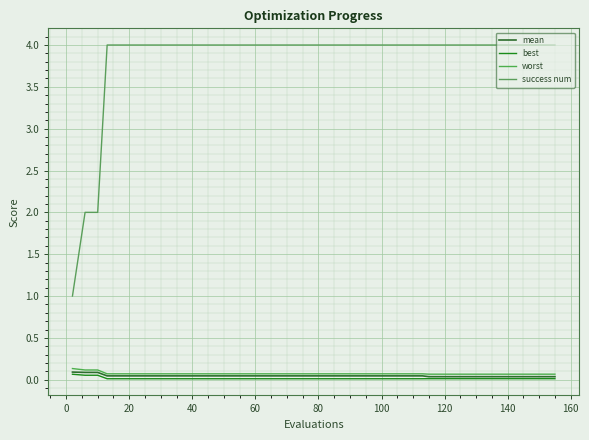

Which series has the largest range (max minus min)?

success num